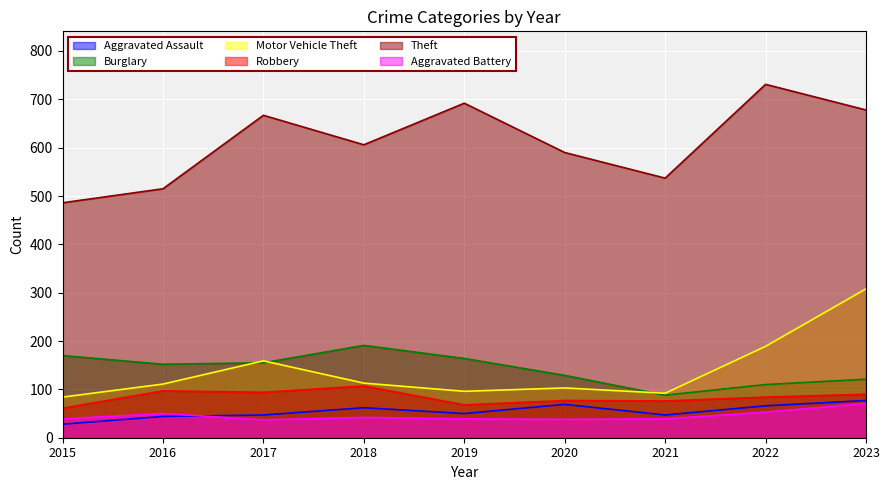

Reading right to left, what are all the values shown in this chart?

Aggravated Assault: 77	66	47	69	50	62	47	44	28
Burglary: 121	110	88	129	164	191	155	152	170
Motor Vehicle Theft: 308	189	92	103	96	113	159	111	84
Robbery: 90	84	76	77	68	107	94	97	61
Theft: 678	731	537	590	692	606	667	515	486
Aggravated Battery: 71	53	39	38	39	42	37	50	39